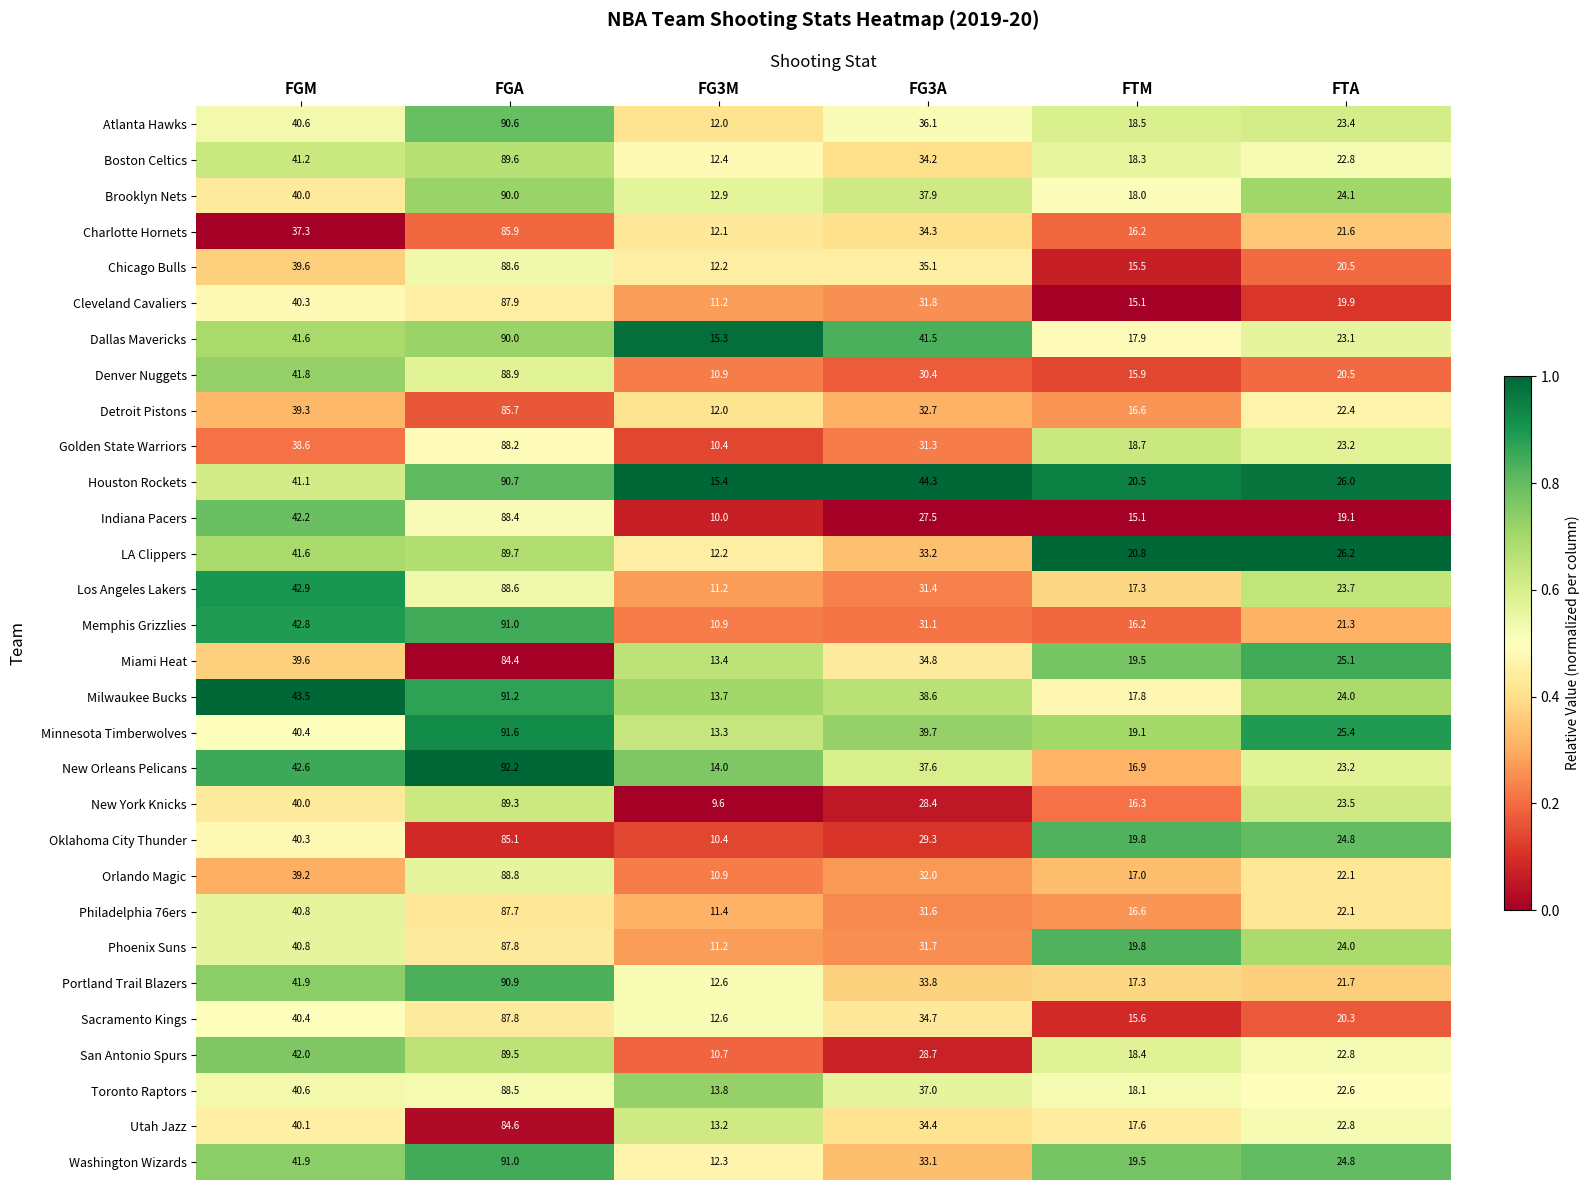

True or false: New York Knicks has a value of 40.7 at FTA.

False